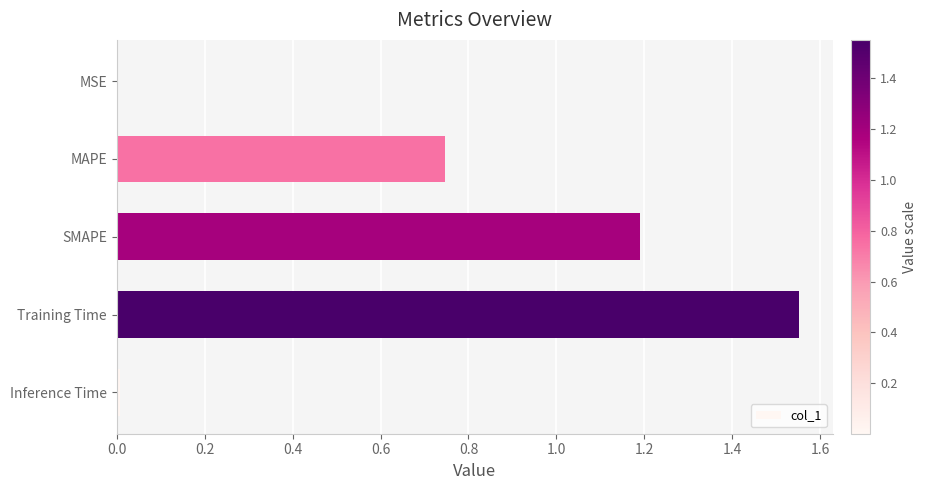

Read the value at SMAPE.

1.2